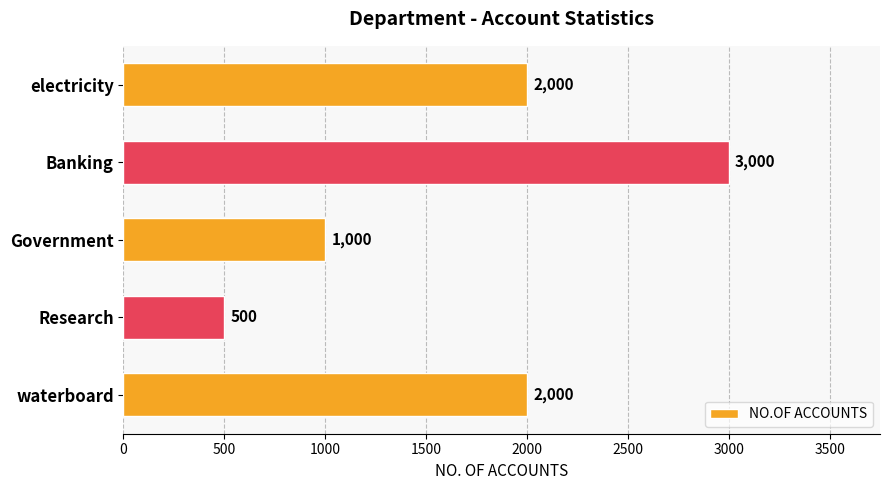

Reading bottom to top, transcribe all the data shown in this chart.

waterboard=2000	Research=500	Government=1000	Banking=3000	electricity=2000